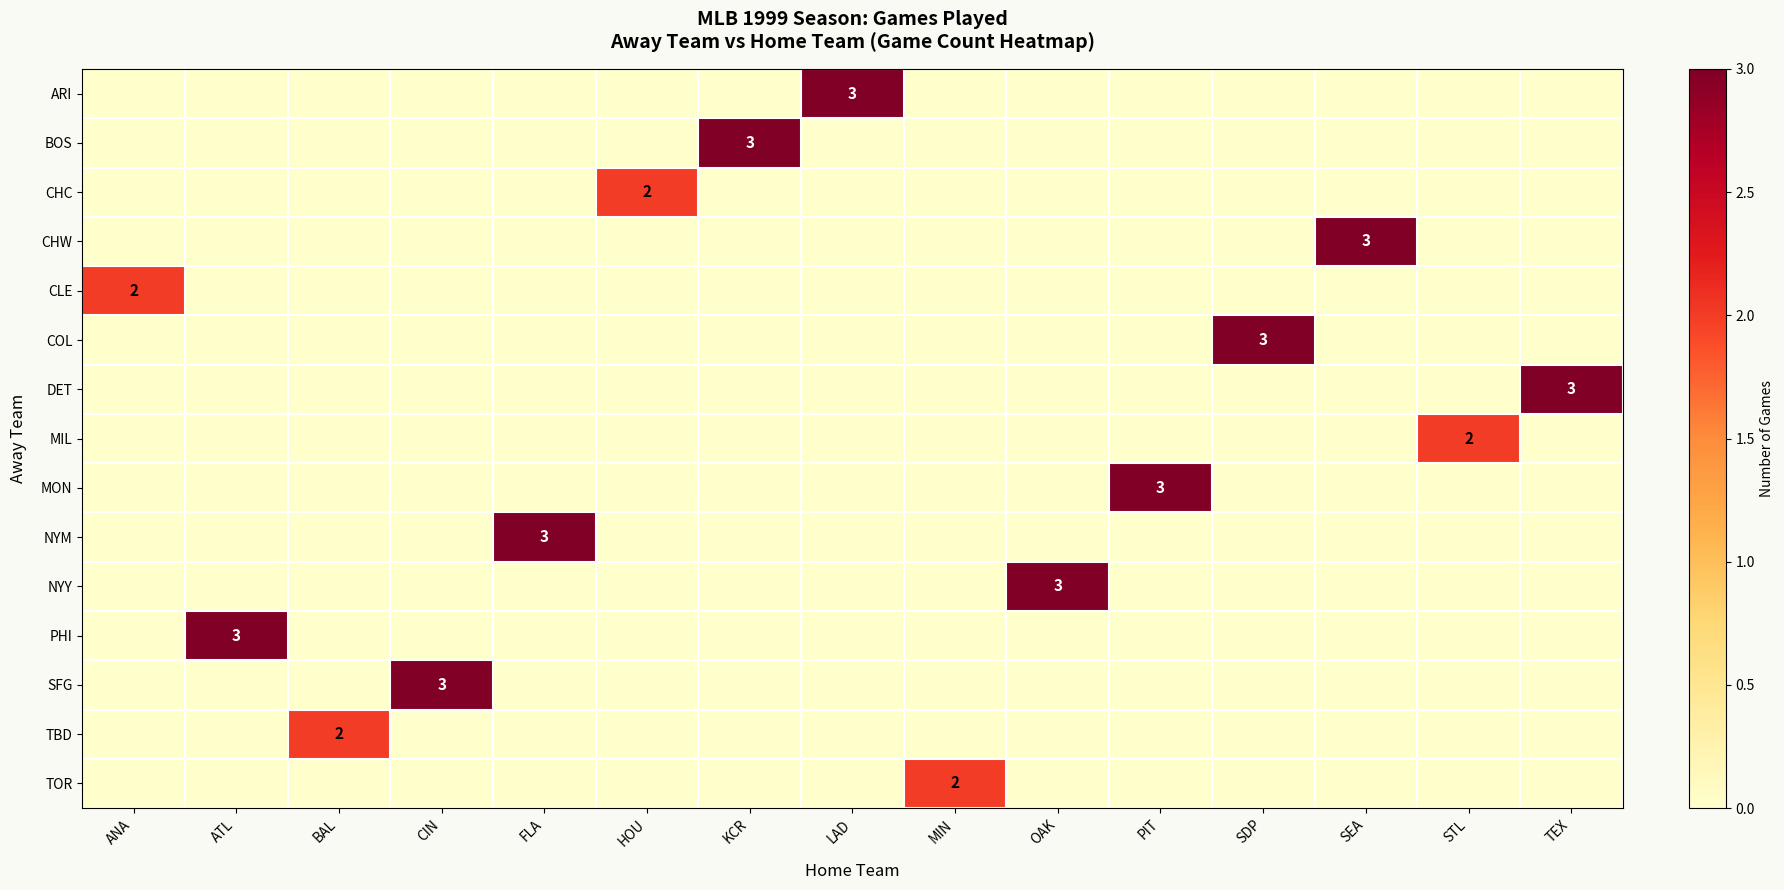

Which series has the widest spread of values?

ARI